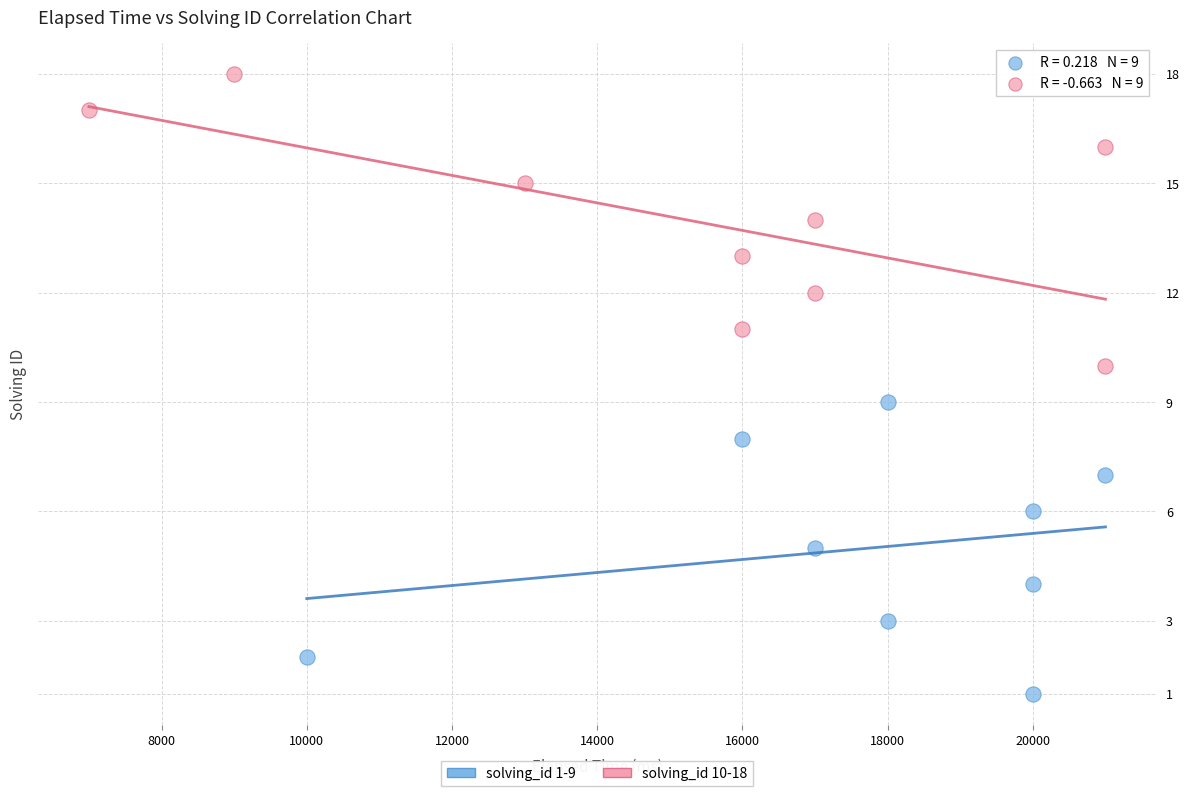

Which series contains the lowest Y value?

solving_id 1-9